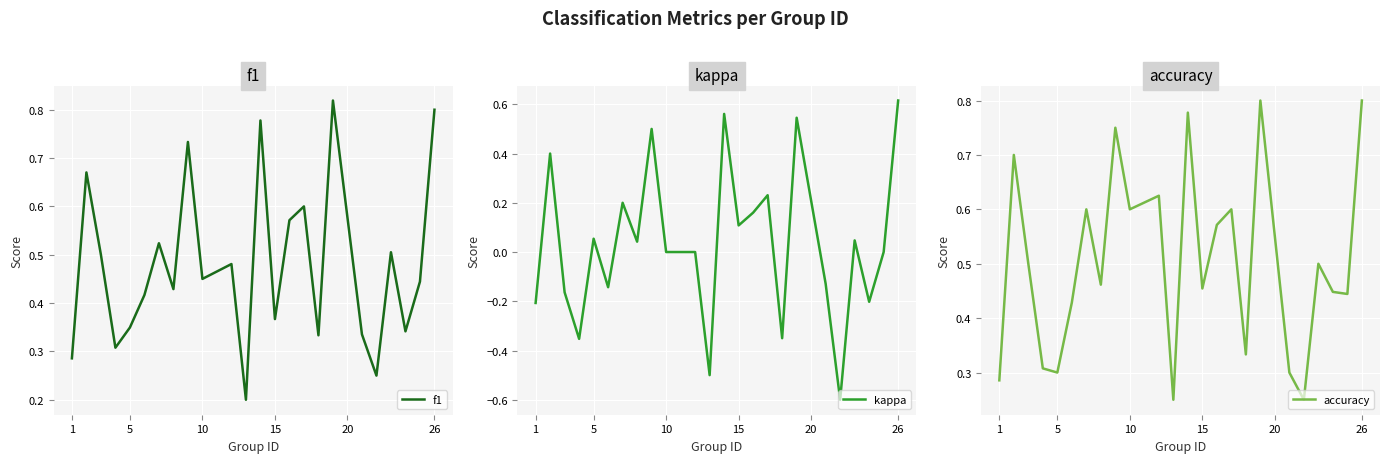

True or false: f1 and kappa cross at least once.

False